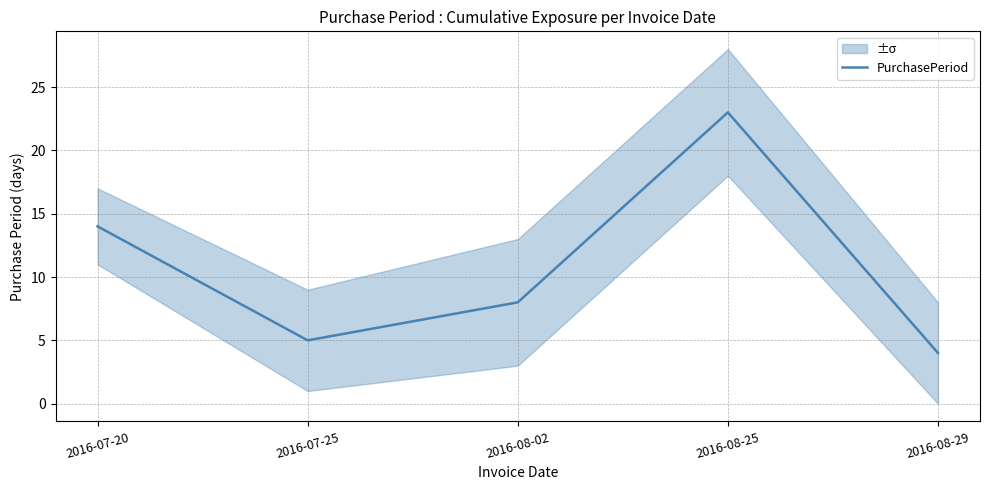

True or false: the data shows 6 at 2016-08-29.

False